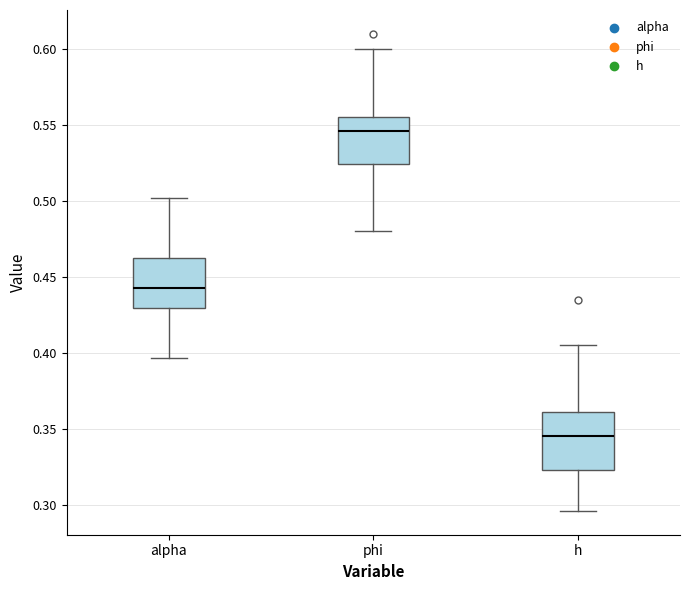

Where is the lower edge of the box for phi on the y-axis? The values are not printed on the chart, so give them approximately, as read against the axis.

0.525